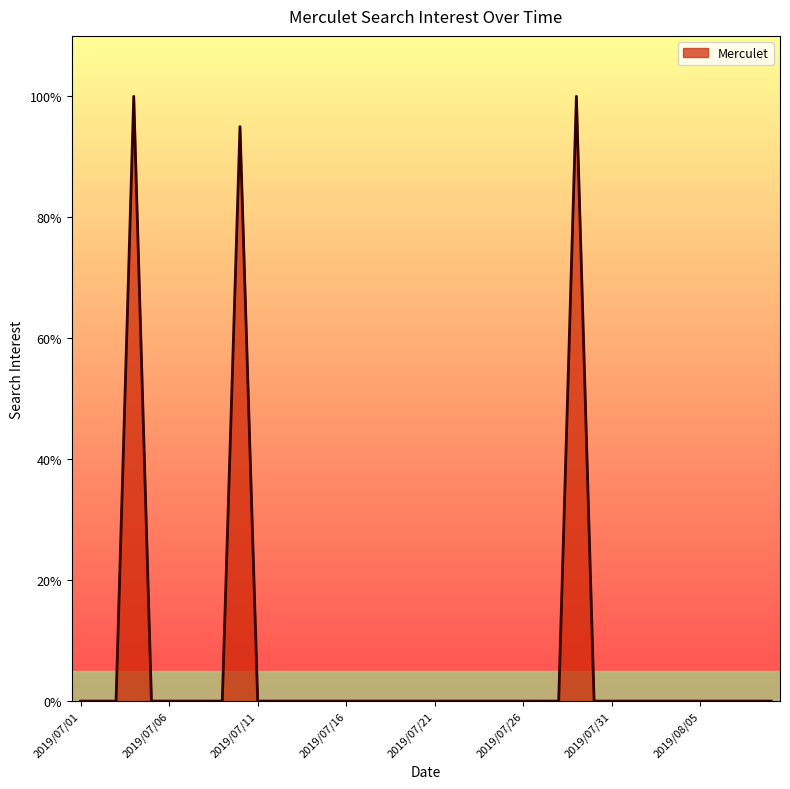

The chart shows a value of 0 at 2019/07/16. True or false?

True